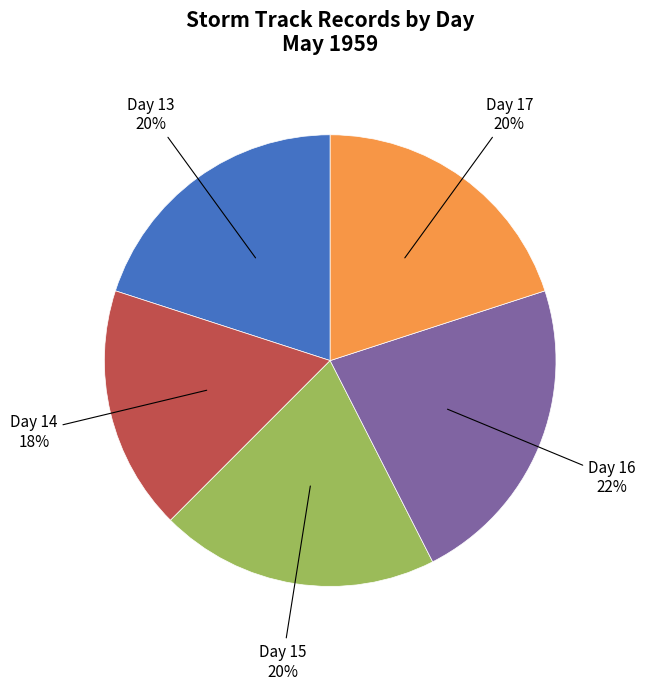

Is there a majority slice in this chart?

No